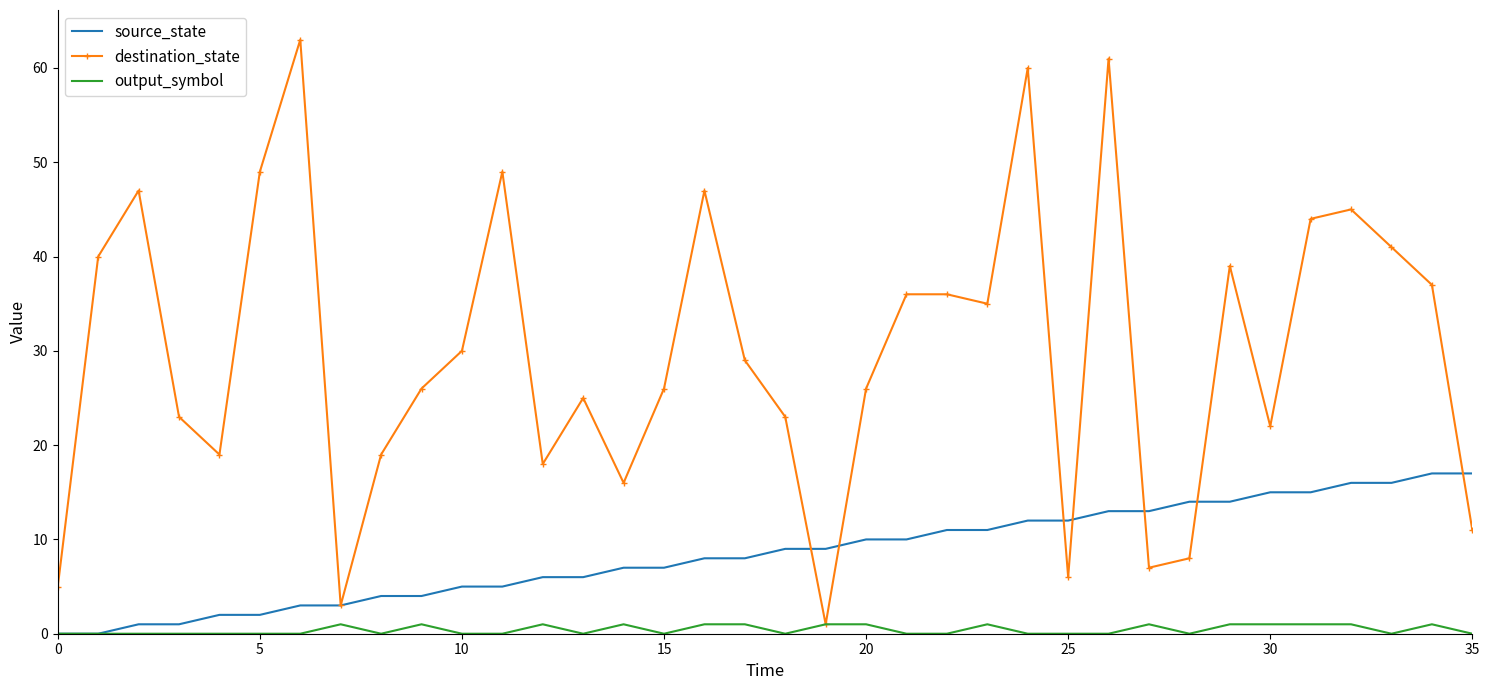

Which series has the largest range (max minus min)?

destination_state